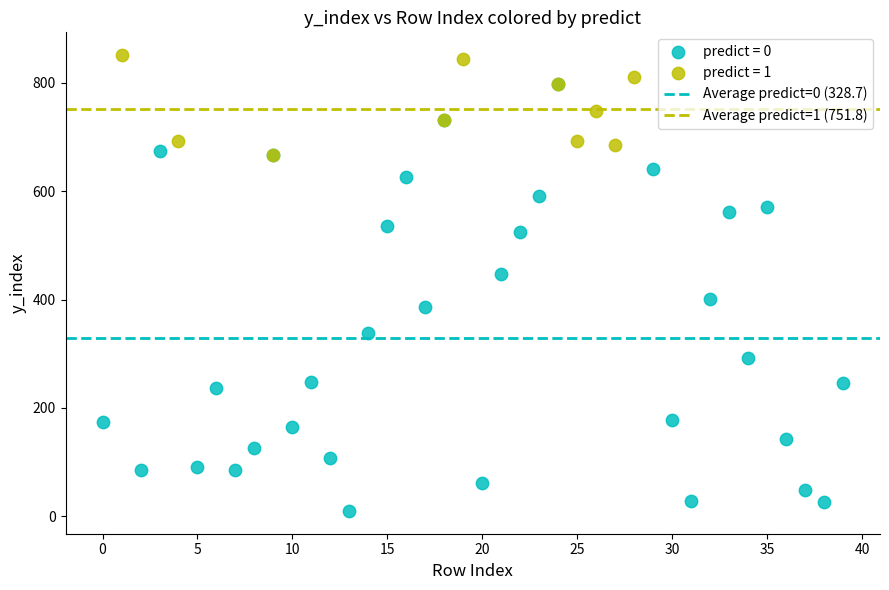

Which series has the widest spread of Y values?

predict = 0